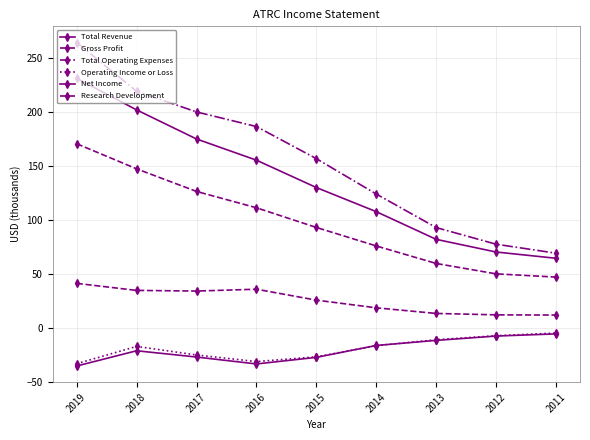

True or false: Research Development and Total Revenue intersect in this chart.

False